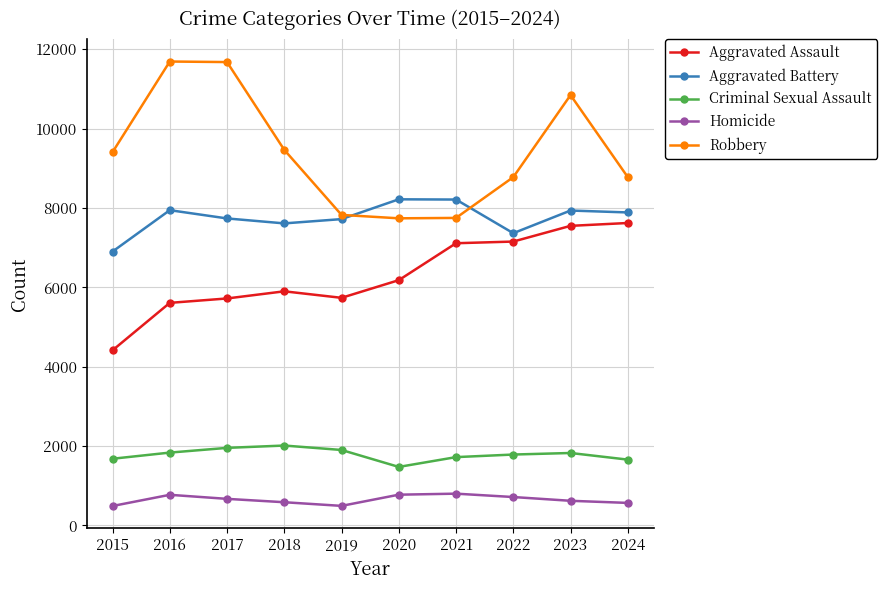

Rank the series by their maximum value, from highest to lowest.

Robbery, Aggravated Battery, Aggravated Assault, Criminal Sexual Assault, Homicide